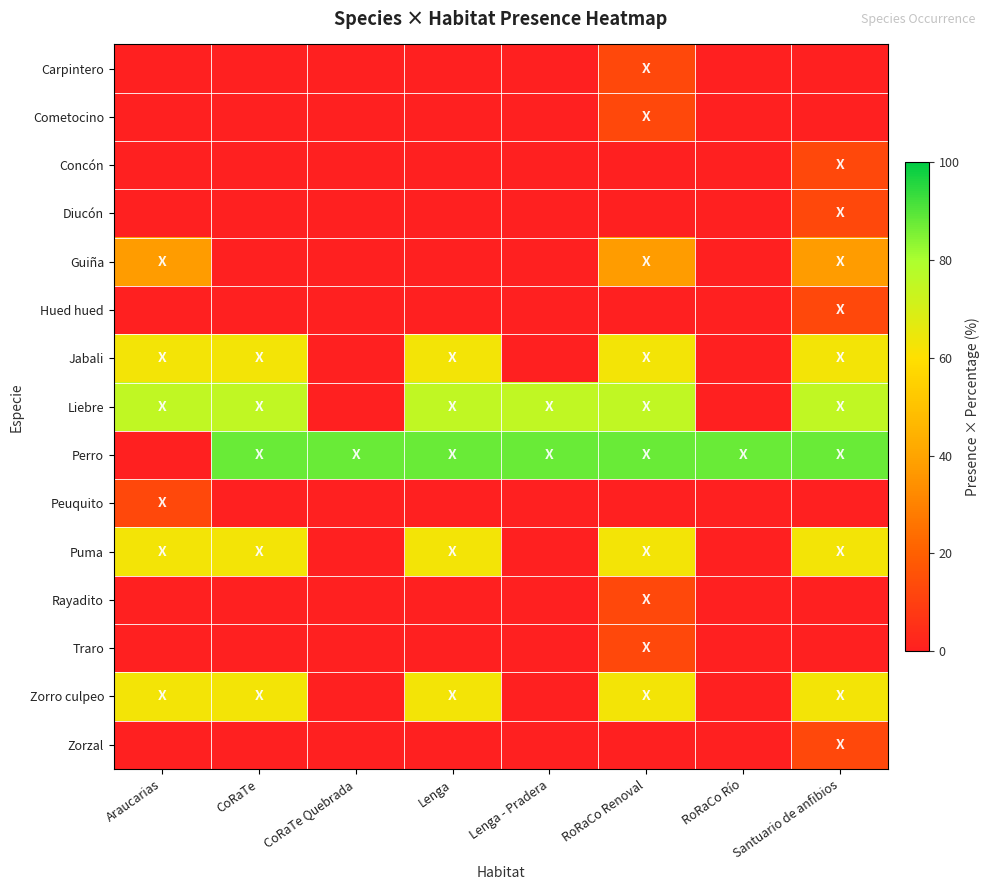

How many distinct data groups are displayed?

15